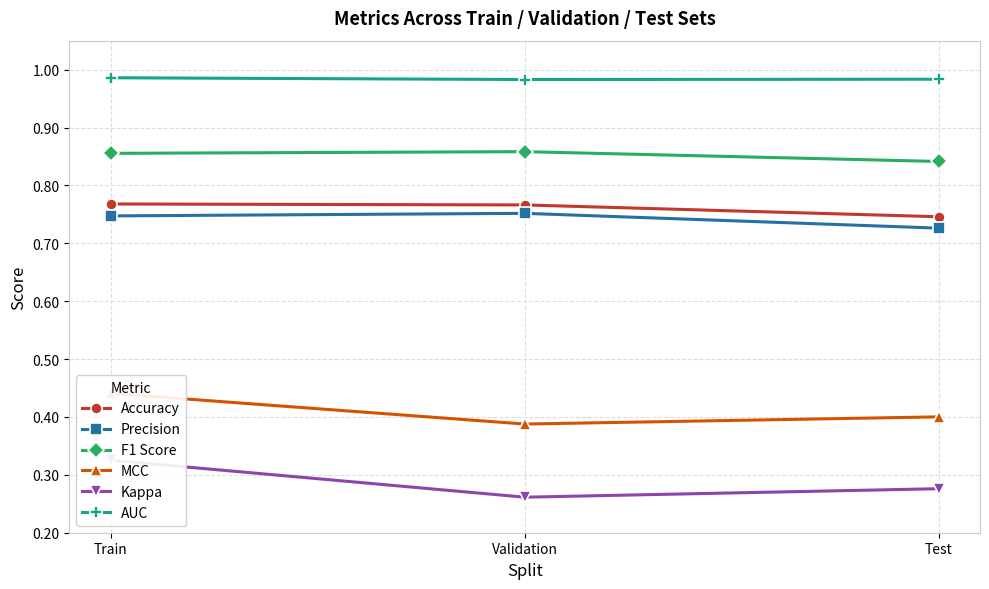

Count the Accuracy values in the range 0 to 1.

3